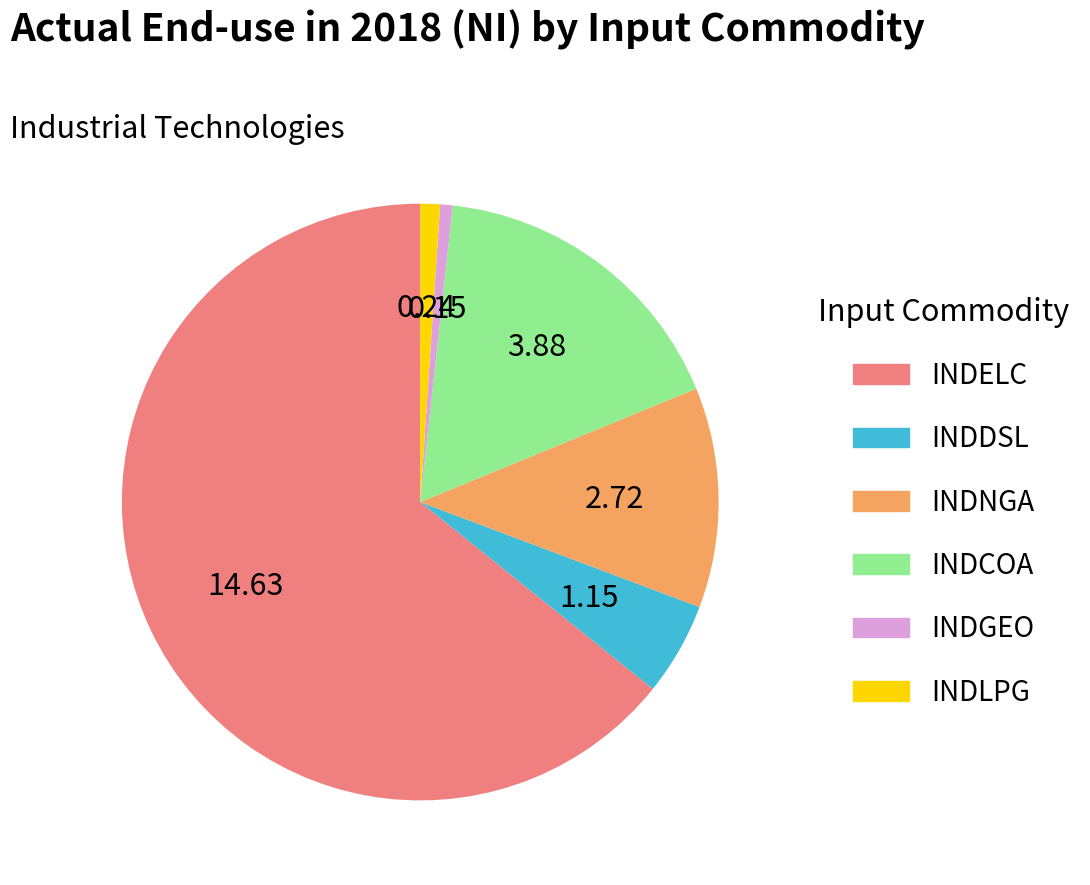

Which category has the biggest portion of the pie?

INDELC